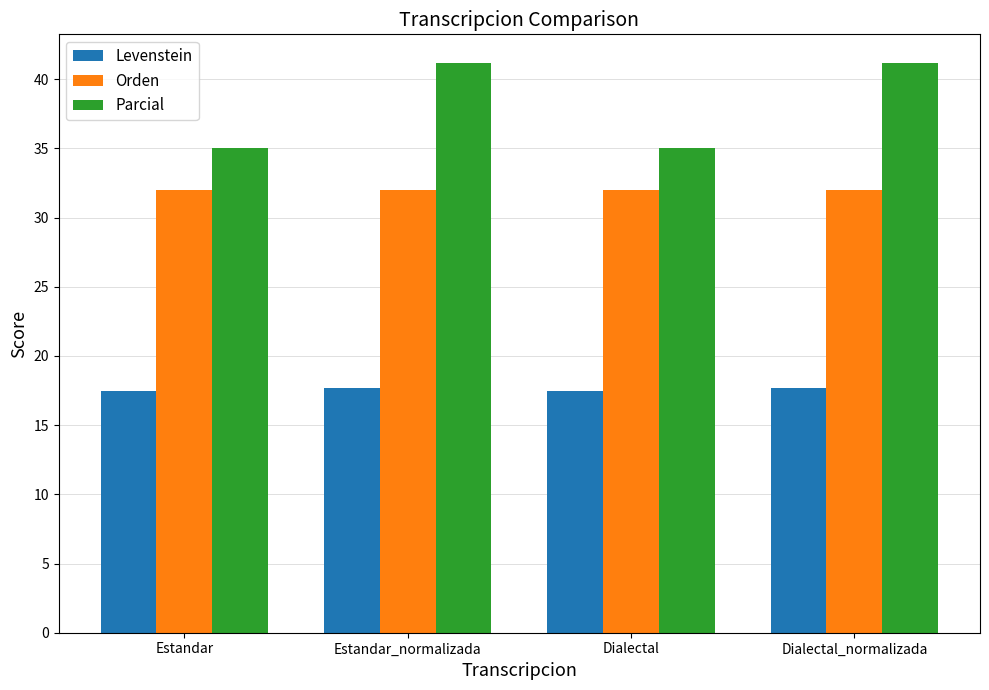

Which series has the largest total across all categories?

Parcial